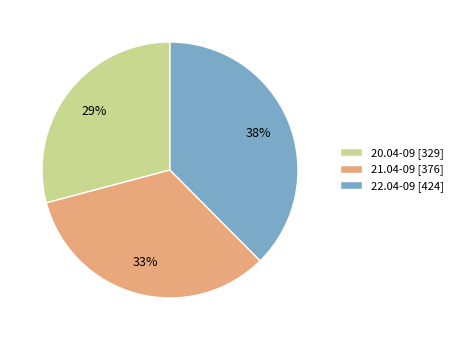

What is the smallest slice in the pie chart?

20.04-09